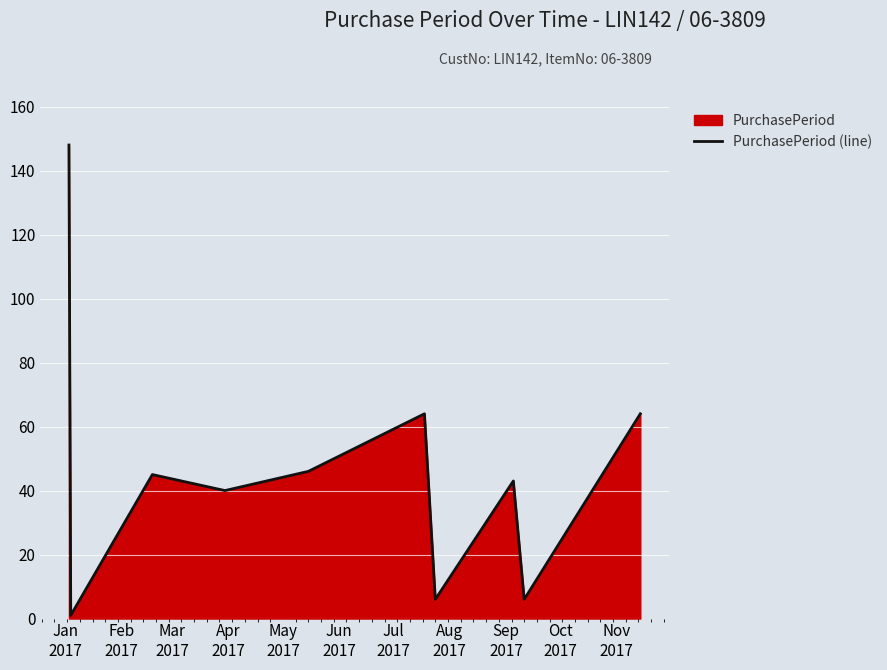

How many data points are less than 45?

5